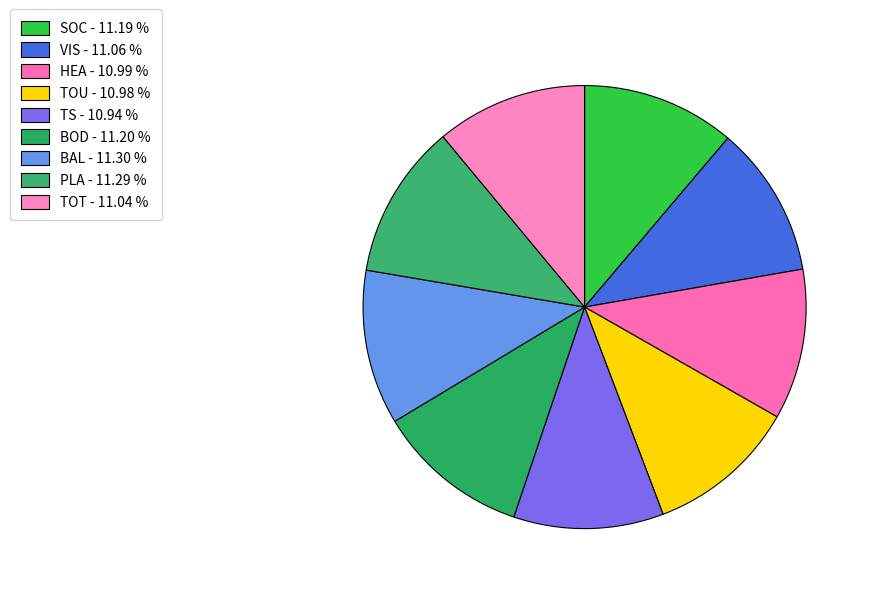

Rank the categories by value from highest to lowest.

BAL, PLA, BOD, SOC, VIS, TOT, HEA, TOU, TS